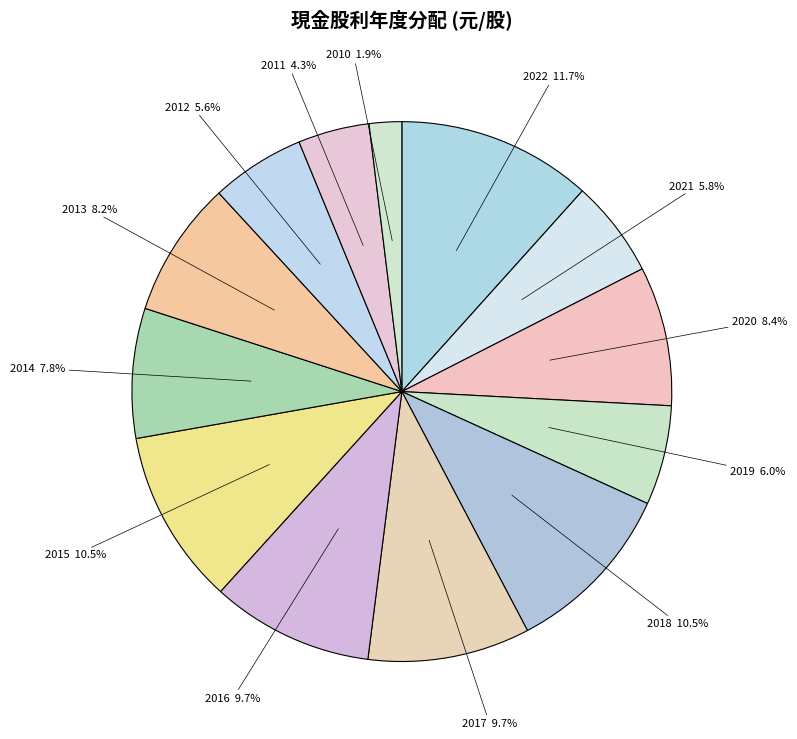

To the nearest percent, what is the difference between the largest and smallest slice percentages?

10%